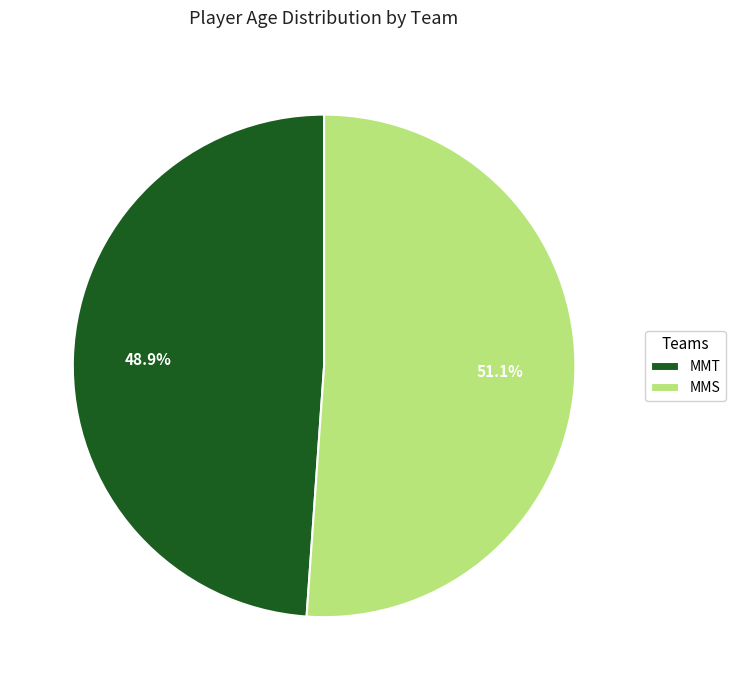

To the nearest percent, what is the average slice percentage?

50%